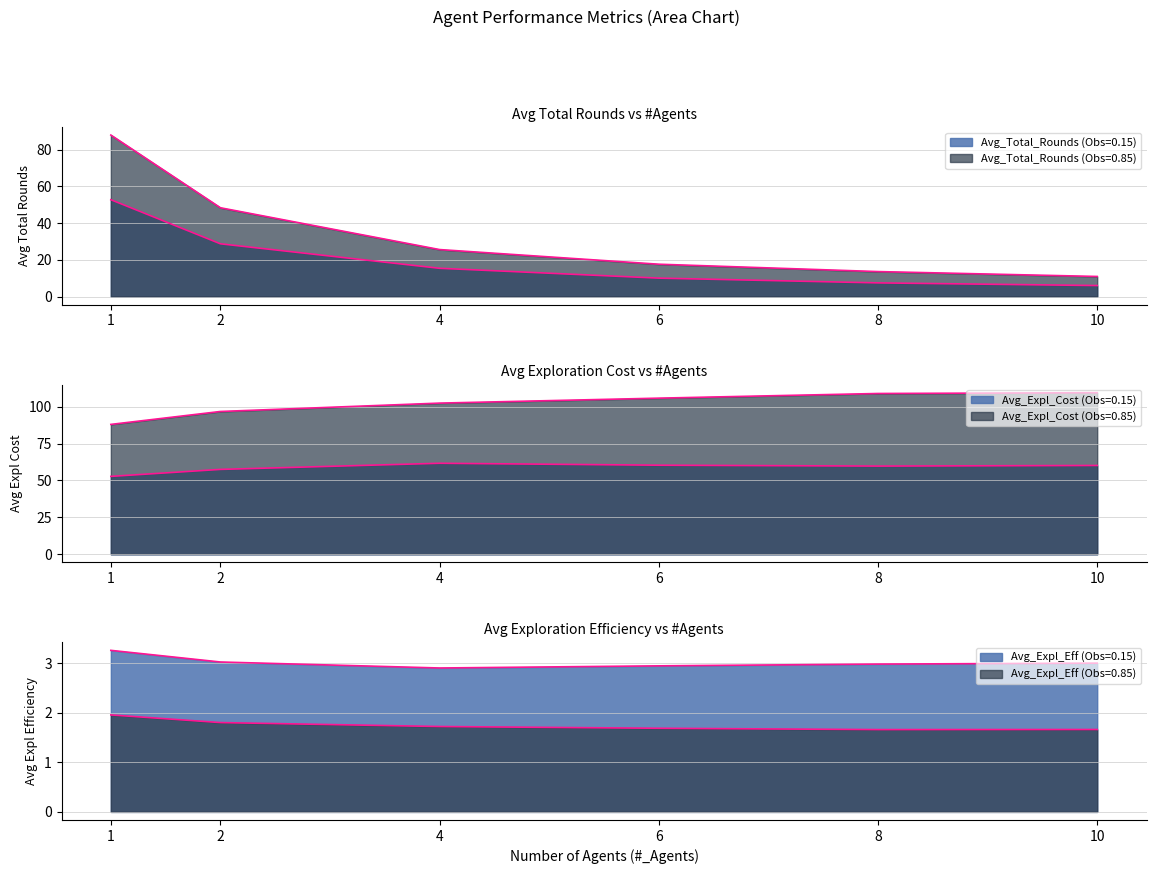

Reading left to right, transcribe all the data shown in this chart.

Avg_Total_Rounds_low: 1=52.8	2=28.8	4=15.4	6=10.1	8=7.5	10=6.0
Avg_Total_Rounds_high: 1=88.0	2=48.4	4=25.6	6=17.6	8=13.6	10=11.0
Avg_Expl_Cost_low: 1=52.8	2=57.5	4=61.7	6=60.4	8=59.8	10=60.2
Avg_Expl_Cost_high: 1=88.0	2=96.8	4=102.5	6=105.8	8=109.0	10=109.5
Avg_Expl_Eff_low: 1=3.3	2=3.0	4=2.9	6=2.9	8=3.0	10=3.0
Avg_Expl_Eff_high: 1=2.0	2=1.8	4=1.7	6=1.7	8=1.7	10=1.7